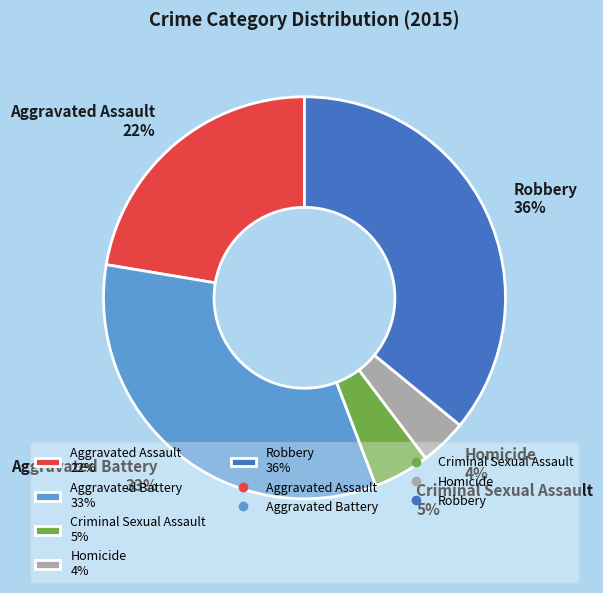

Is the sum of Criminal Sexual Assault and Robbery greater than half?

No